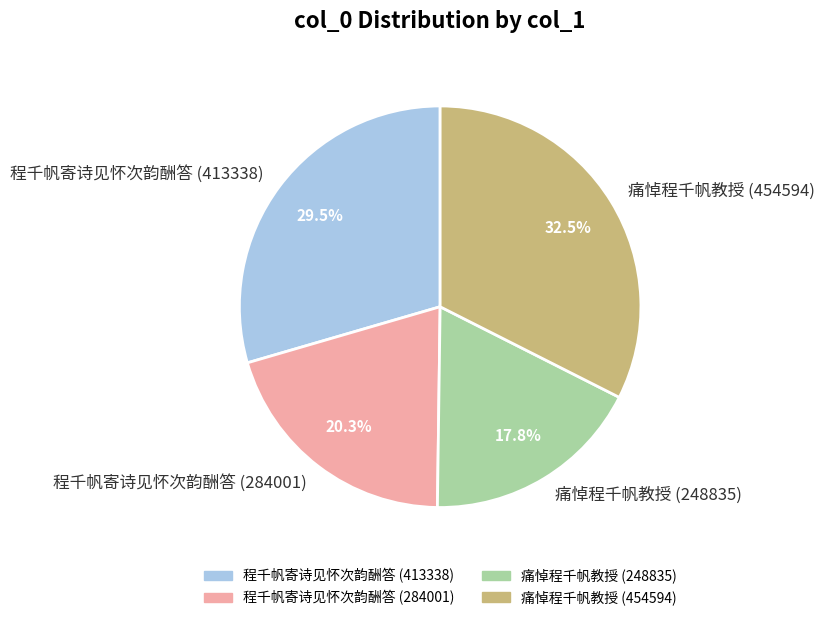

Approximately how many times larger is the value at 痛悼程千帆教授 (248835) compared to 程千帆寄诗见怀次韵酬答 (284001)?

0.9